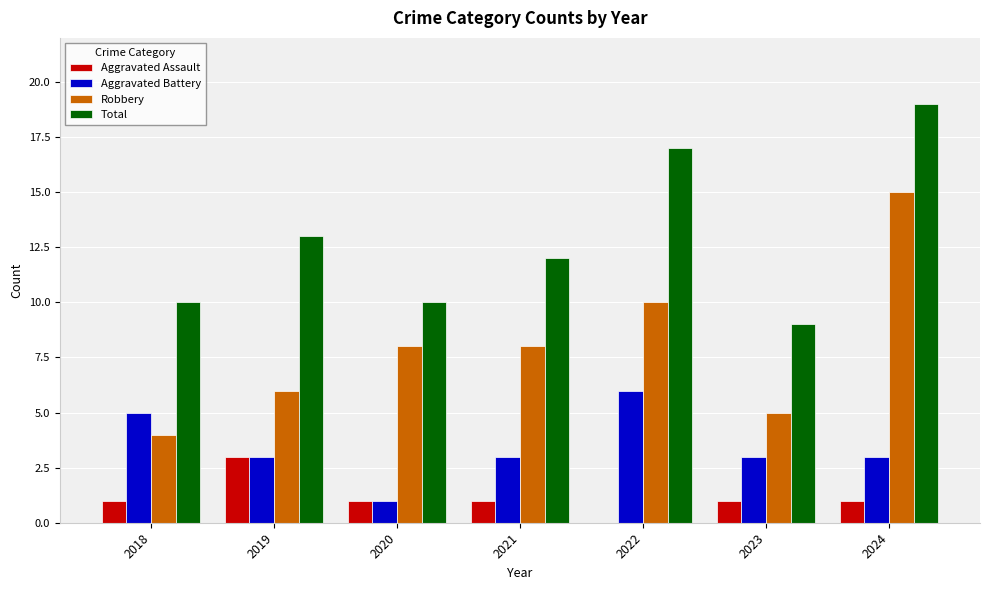

The value of Aggravated Assault at 2022 is -1. True or false?

False